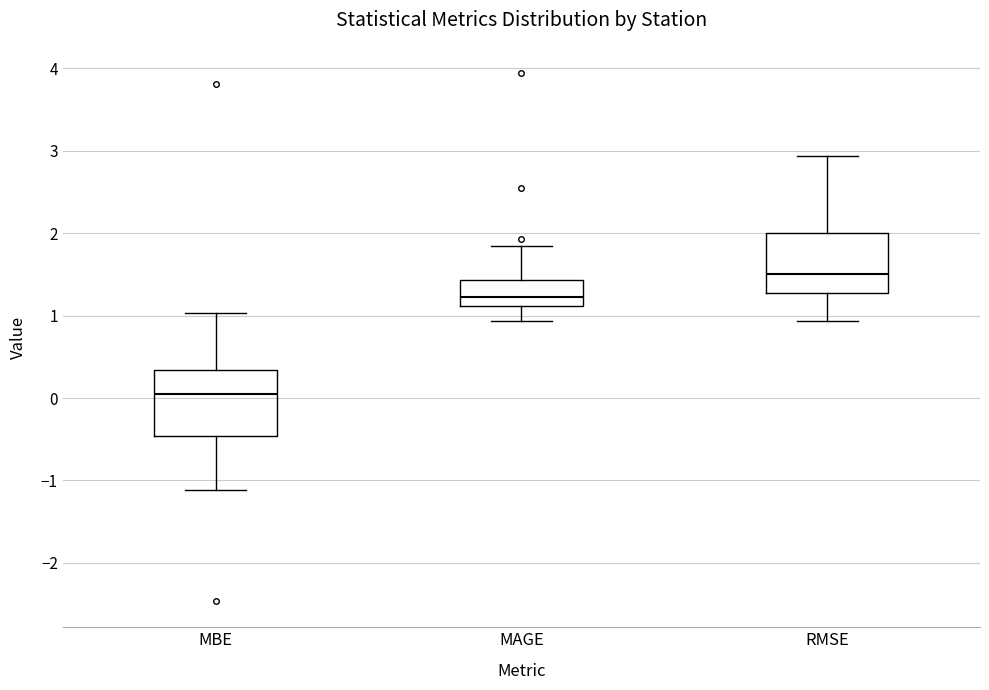

Which box's median line is the highest?

RMSE